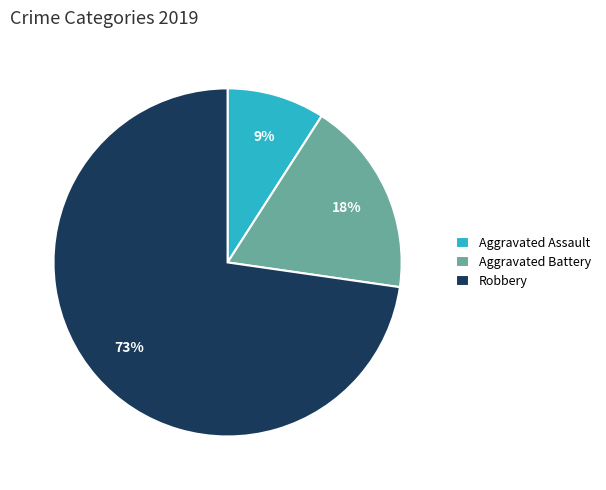

Is Robbery the majority of the pie?

Yes